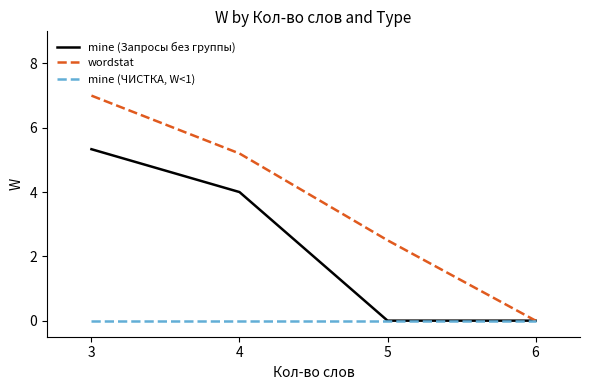

What is the maximum value shown in the chart?

7.0